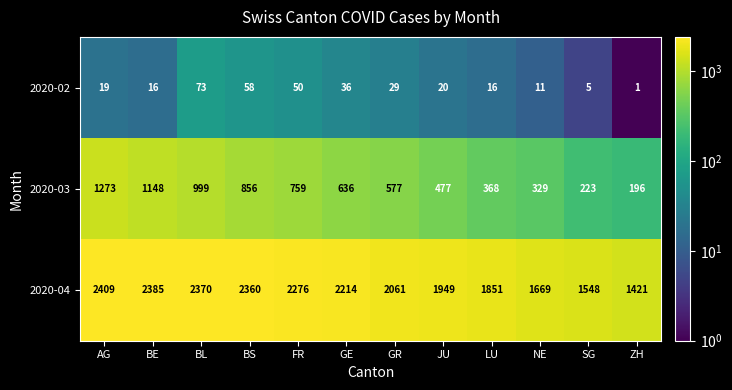

At AG, list the series in order from smallest to largest.

2020-02, 2020-03, 2020-04